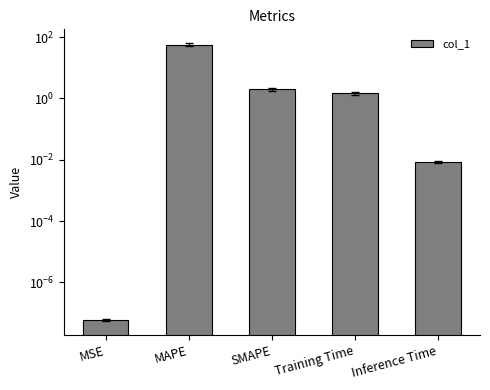

What is the change in value from MAPE to Inference Time?

-57.0